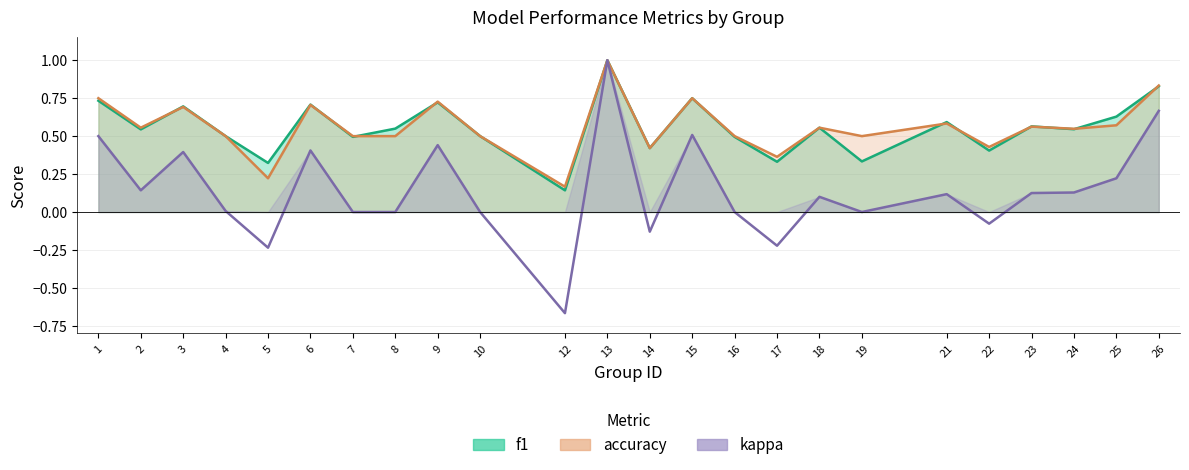

The value of kappa at 4 is 0.0. True or false?

True